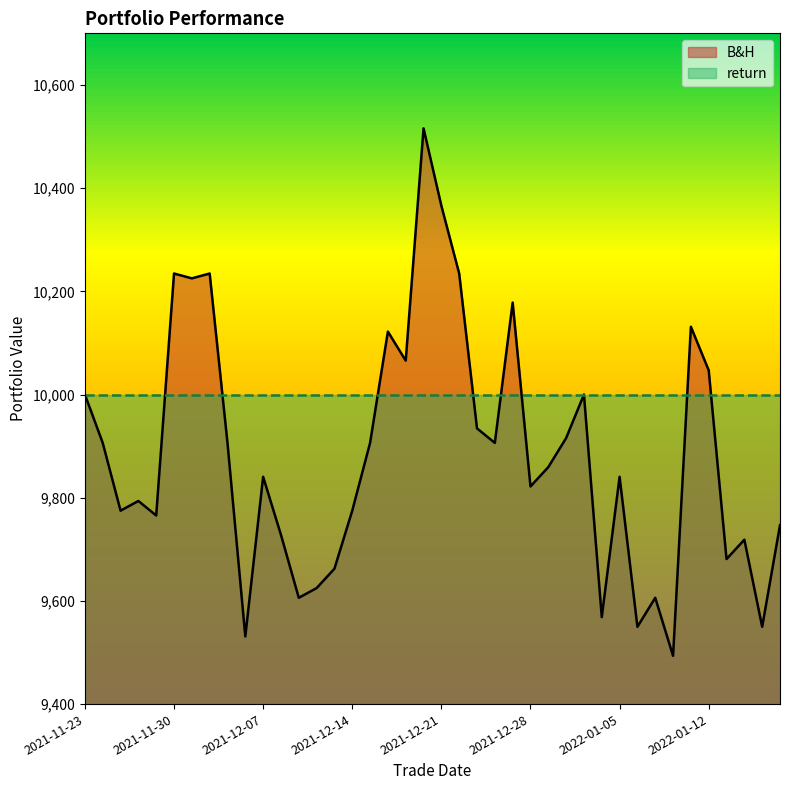

At which category does the data reach its first local peak?

2021-11-26